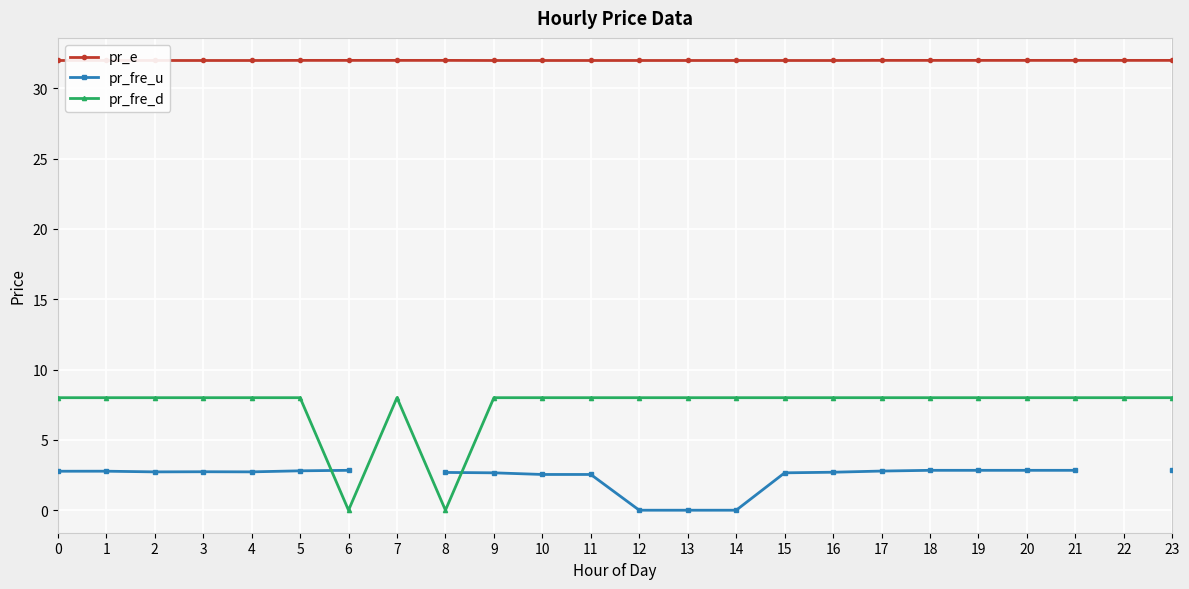

True or false: pr_fre_d and pr_e cross at least once.

False